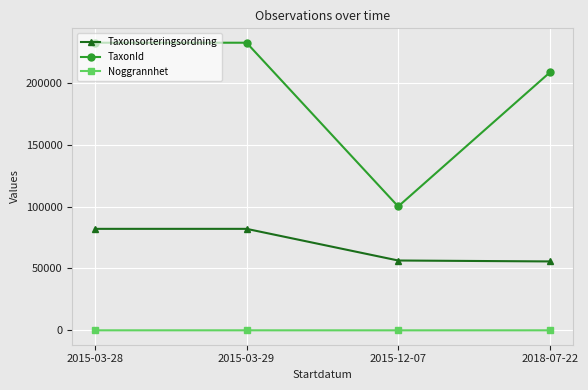

How many series are shown in this chart?

3